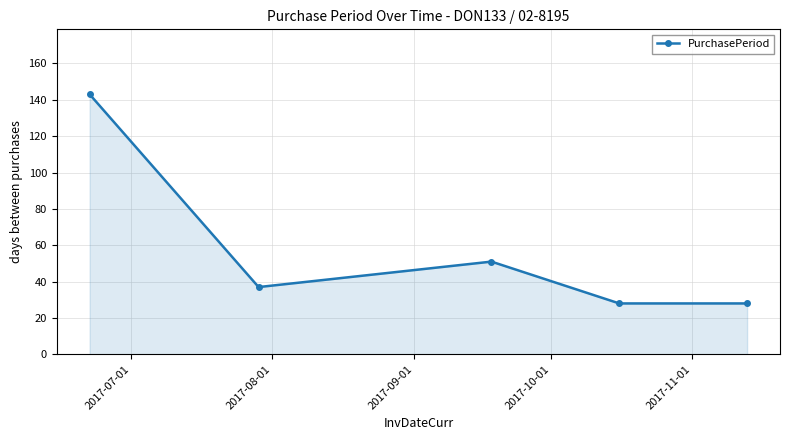

Reading left to right, extract all data points from this chart.

143	37	51	28	28